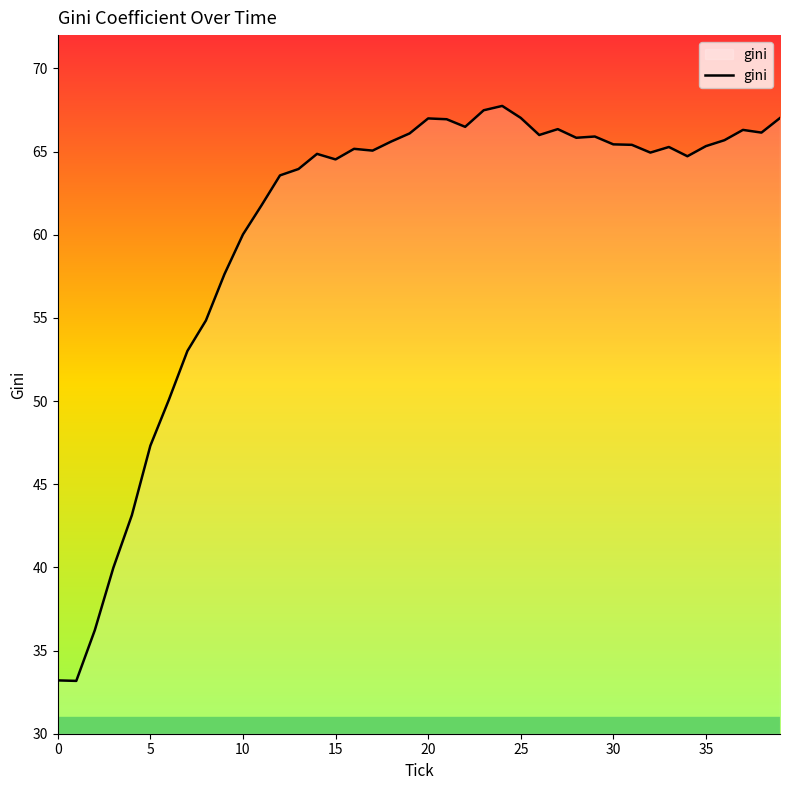

What is the greatest value displayed?

67.7